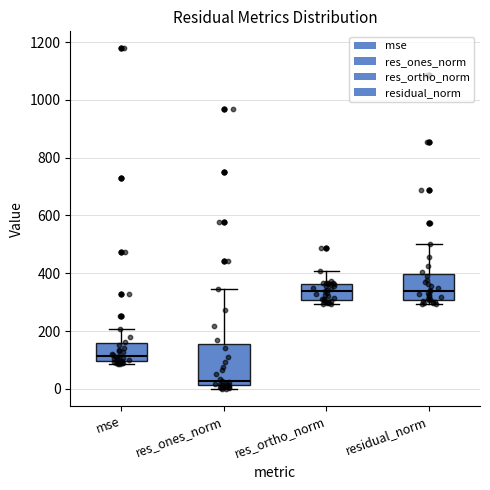

Where is the lower edge of the box for mse on the y-axis? The values are not printed on the chart, so give them approximately, as read against the axis.

100